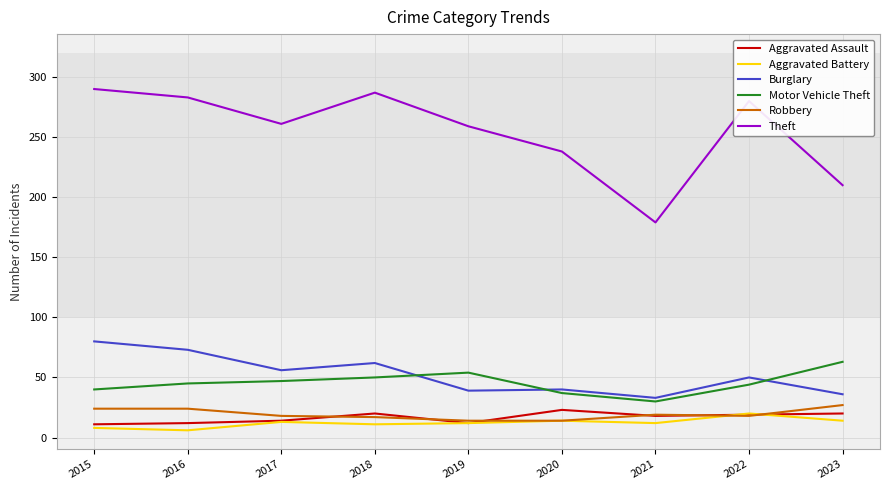

What is the smallest value displayed?

6